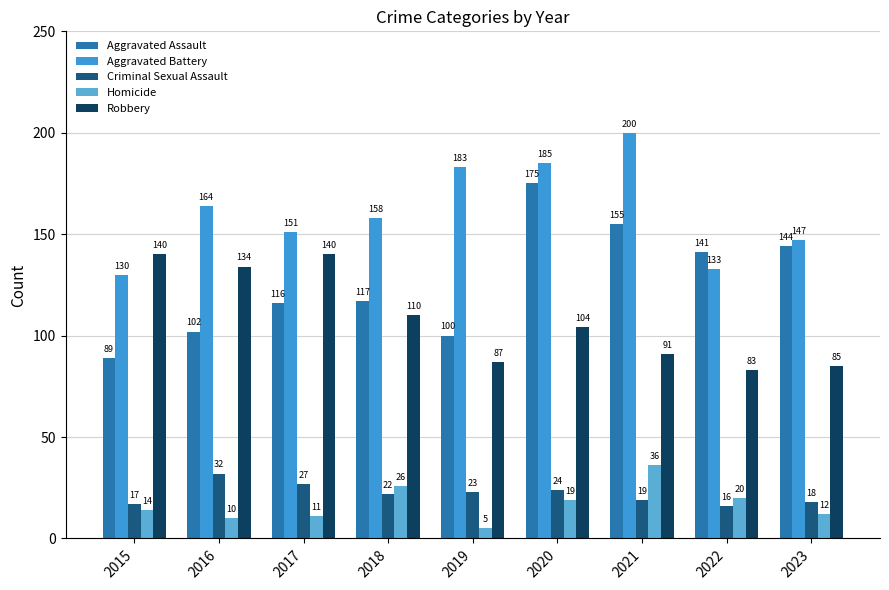

What is the average value of the Homicide series?

17